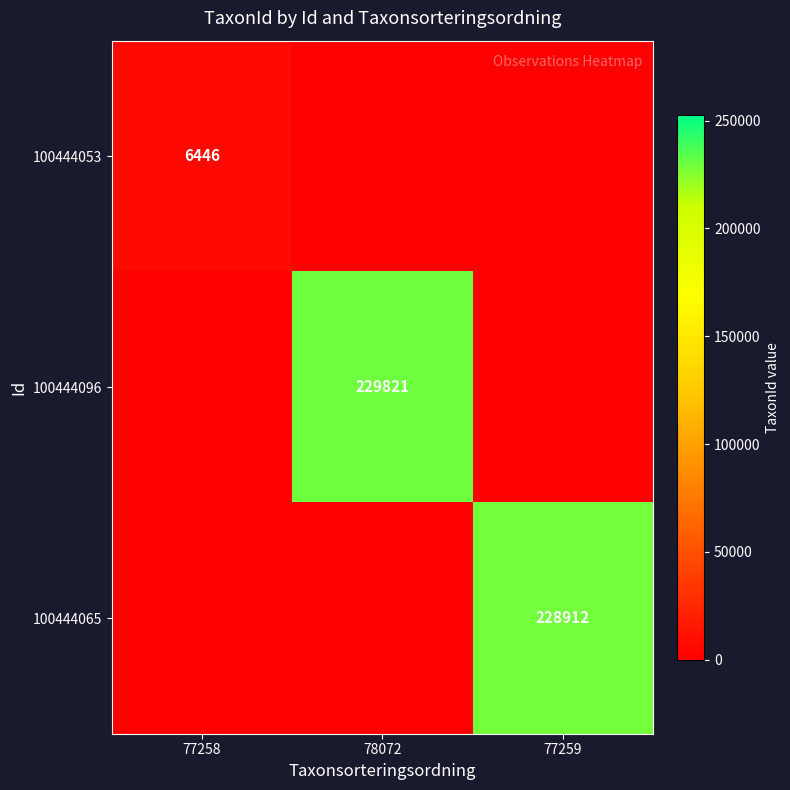

The value of 100444096 at 78072 is 406062. True or false?

False